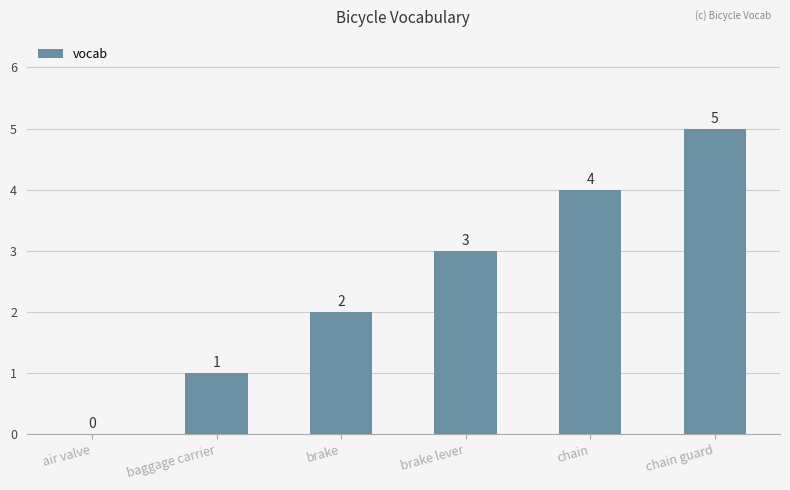

Read the value at brake lever.

3